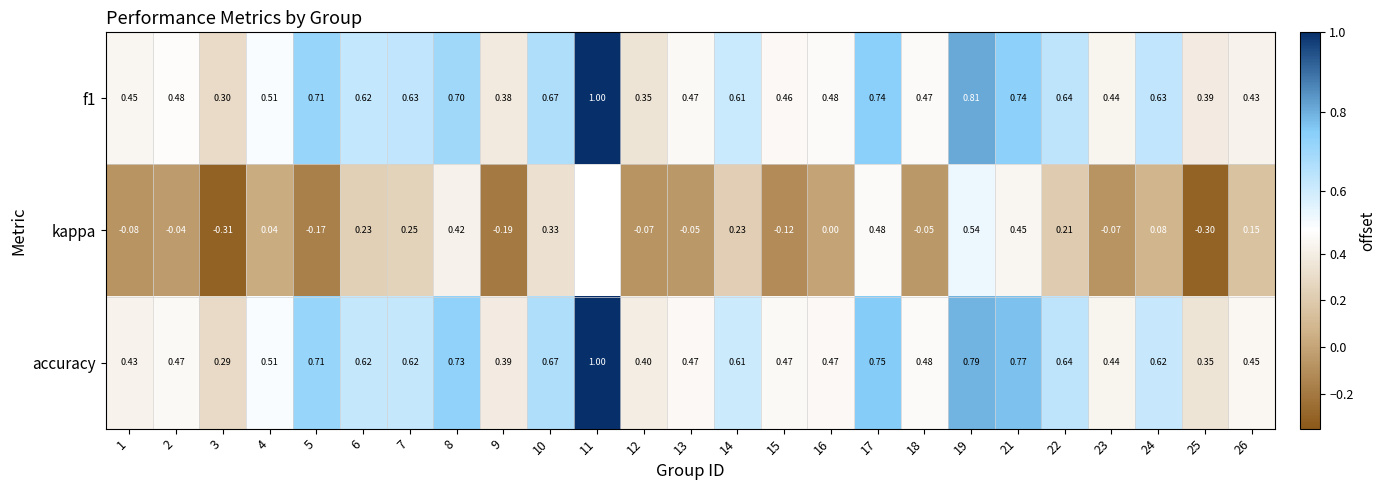

The f1 series shows 0.2 at 21. True or false?

False